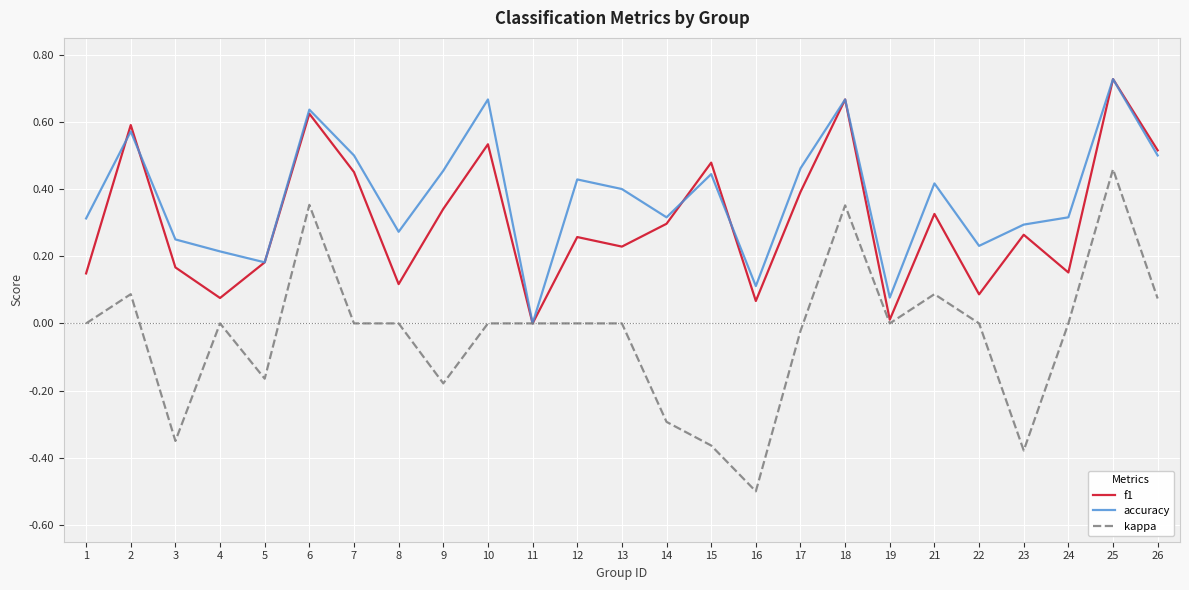

Which category has the highest value in the accuracy series?

25